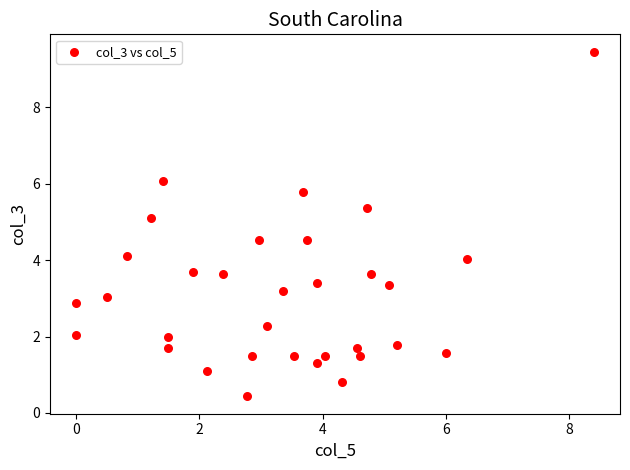

What is the range of X values (max minus min)?

8.4